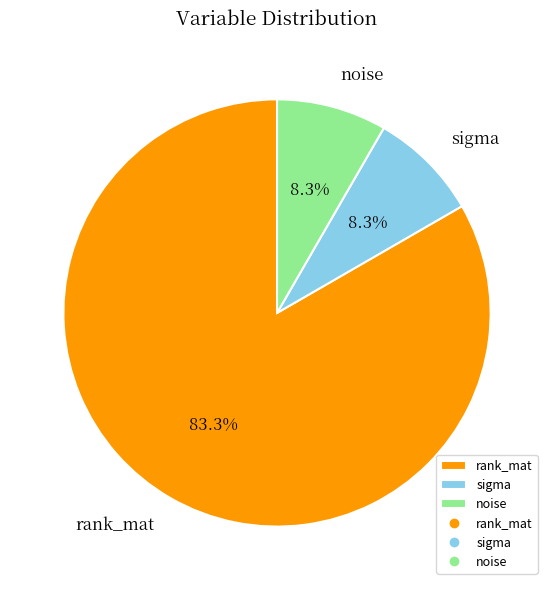

What is the ratio of the value at rank_mat to the value at sigma?

10.0